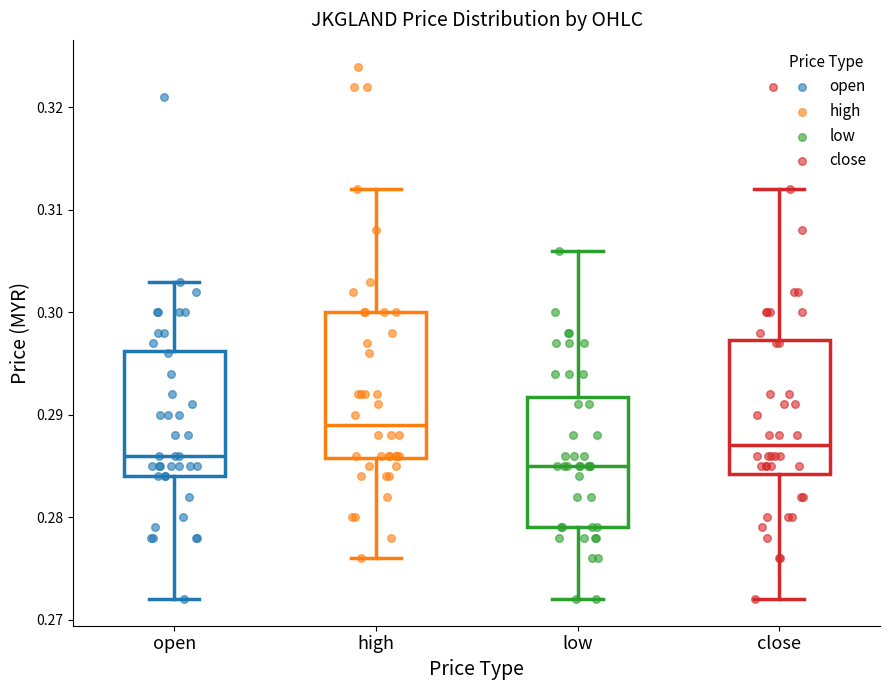

Reading left to right, read every box against the y-axis: the position of its median line, the range the box covers, and the ends of its whiskers. The values are not printed on the chart, so give them approximately, as read against the axis.

open: median 0.286, box 0.284 to 0.296, whiskers 0.272 to 0.303
high: median 0.289, box 0.286 to 0.300, whiskers 0.276 to 0.312
low: median 0.285, box 0.279 to 0.292, whiskers 0.272 to 0.306
close: median 0.287, box 0.284 to 0.297, whiskers 0.272 to 0.312